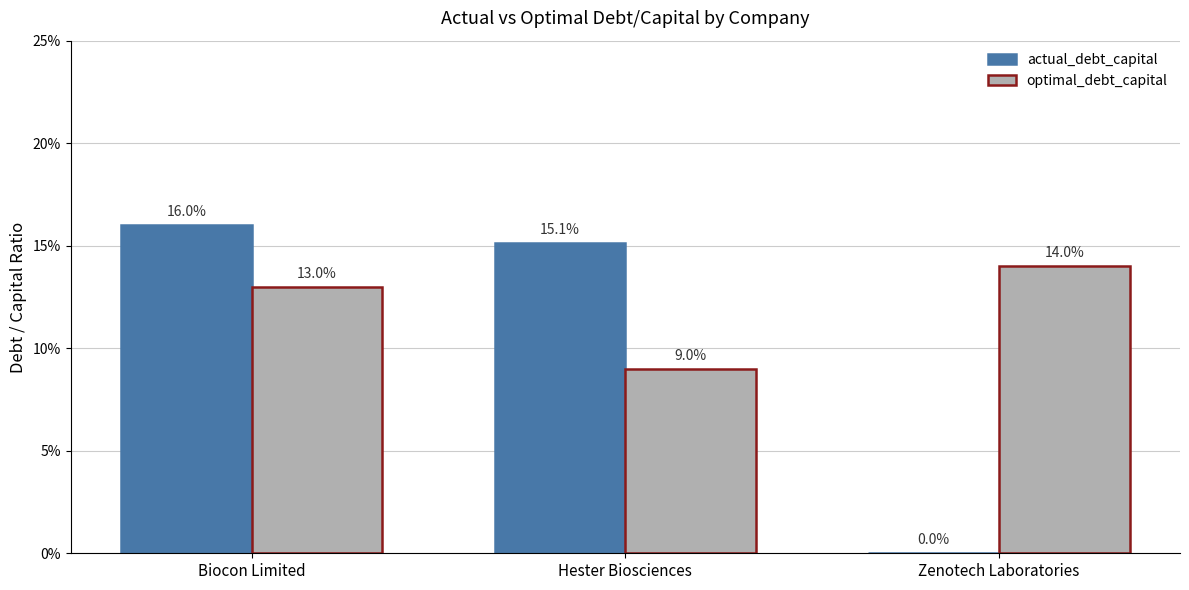

What are all the series names shown in the legend?

actual_debt_capital, optimal_debt_capital